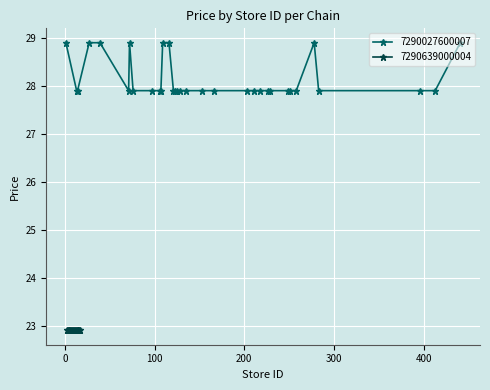

Does the chart display data point markers on the line(s)?

Yes